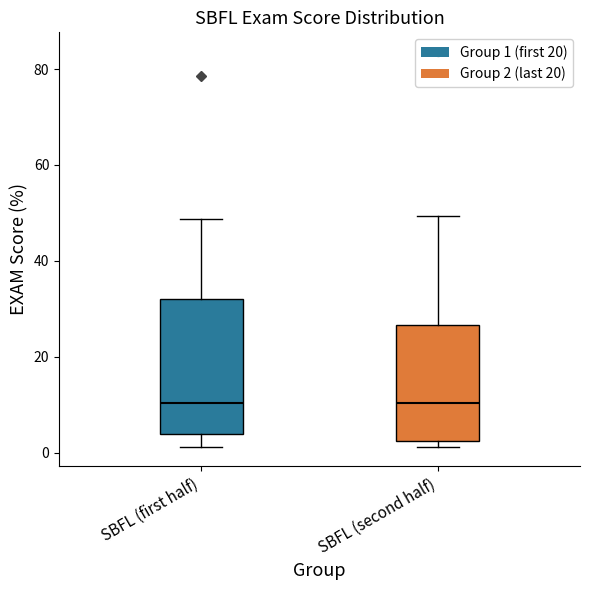

Reading left to right, read every box against the y-axis: the position of its median line, the range the box covers, and the ends of its whiskers. The values are not printed on the chart, so give them approximately, as read against the axis.

SBFL (first half): median 10, box 4 to 32, whiskers 2 to 48
SBFL (second half): median 10, box 2 to 26, whiskers 2 (just below the box's lower edge) to 50